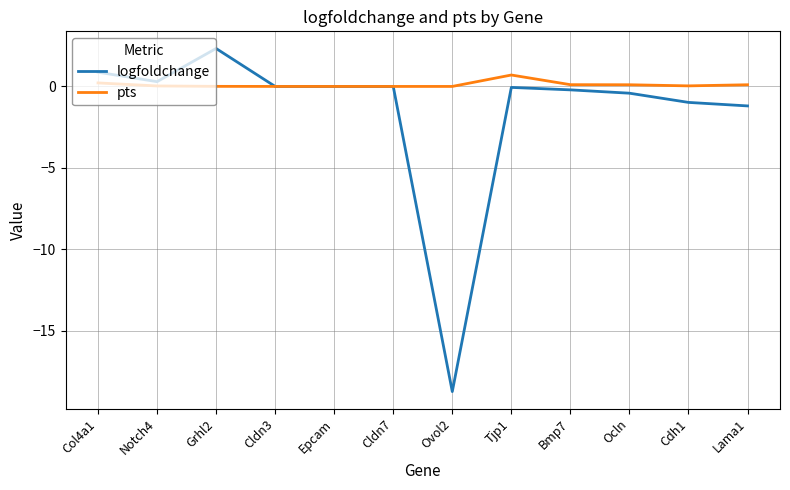

Rank the series by their maximum value, from lowest to highest.

pts, logfoldchange